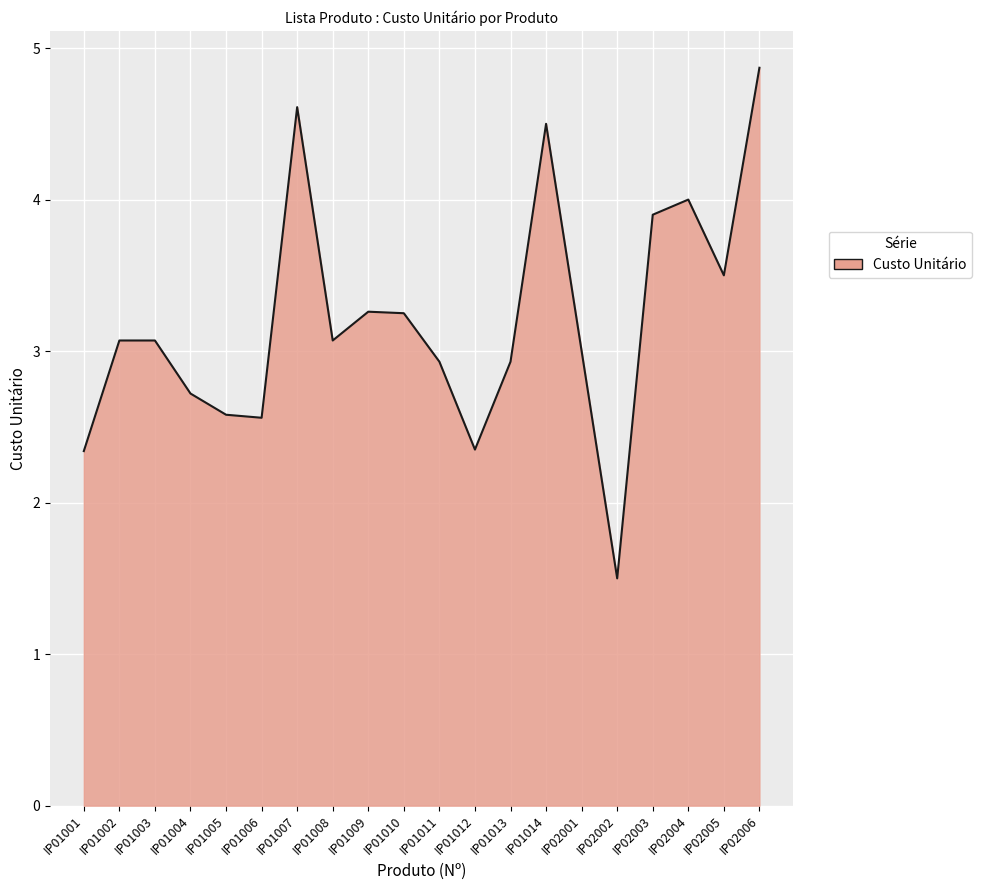

What value does the data have at IP01004?

2.7